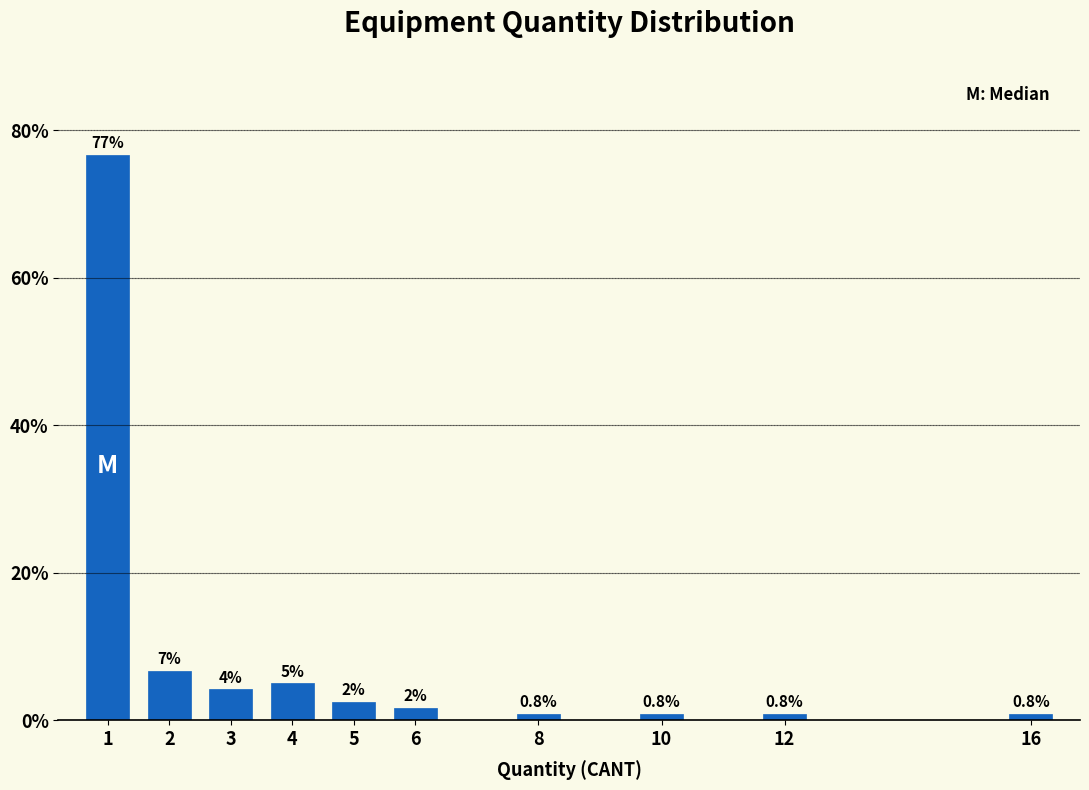

What is the sum of the values at 8 and 3?

5.0